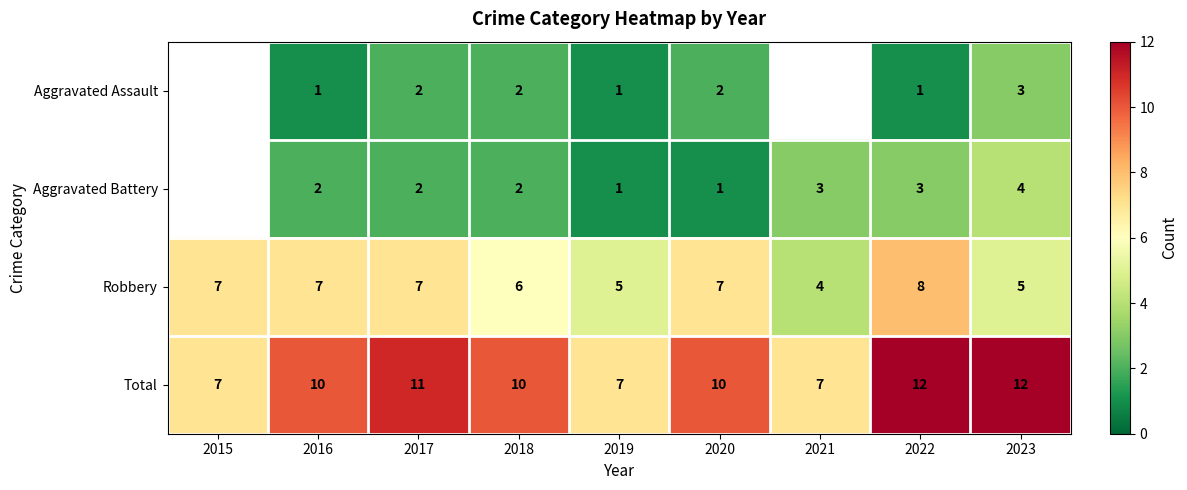

The Aggravated Assault series shows 1.5 at 2019. True or false?

False